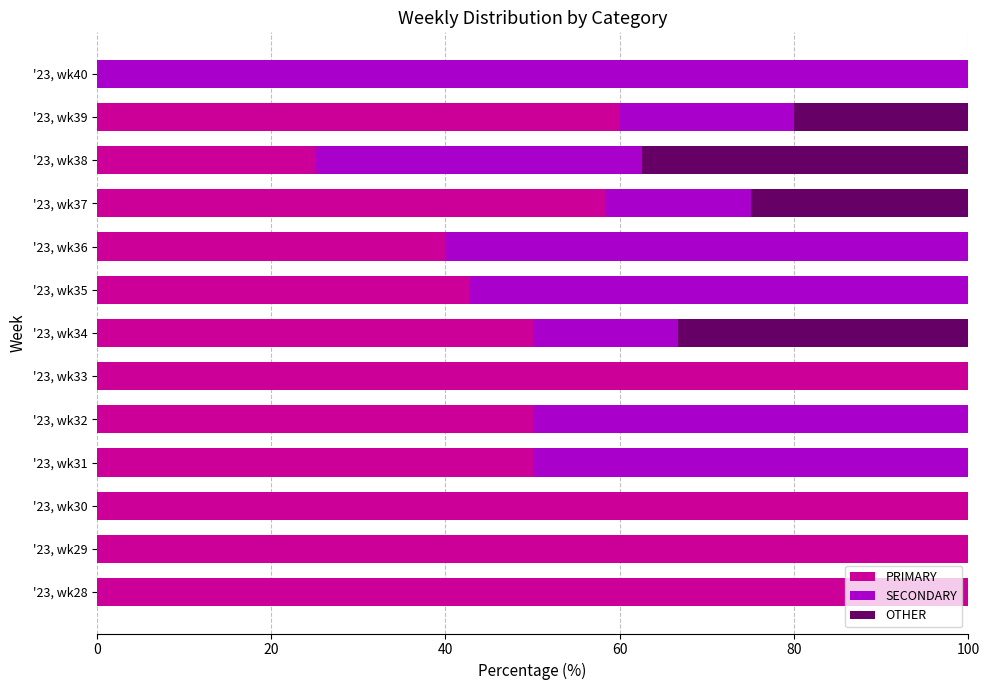

Is it true that PRIMARY equals 17.7 at '23, wk36?

False